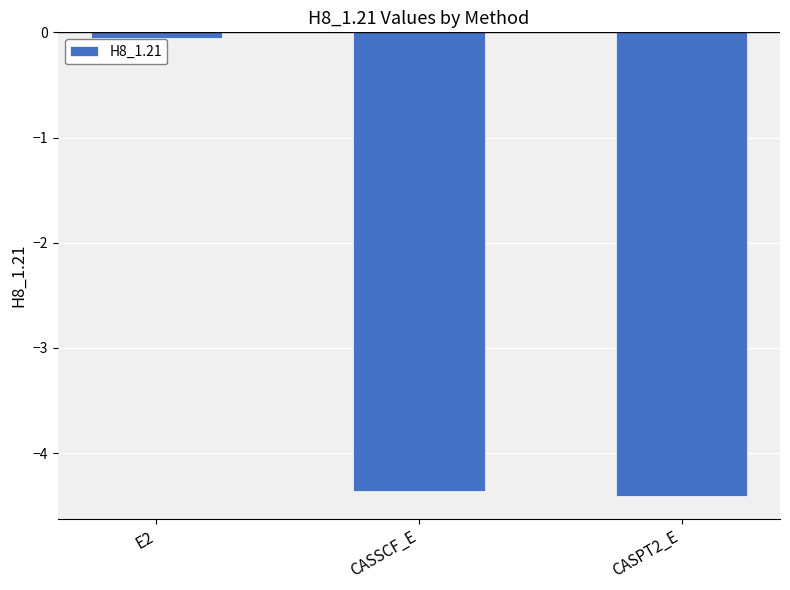

What value does the data have at CASPT2_E?

-4.4